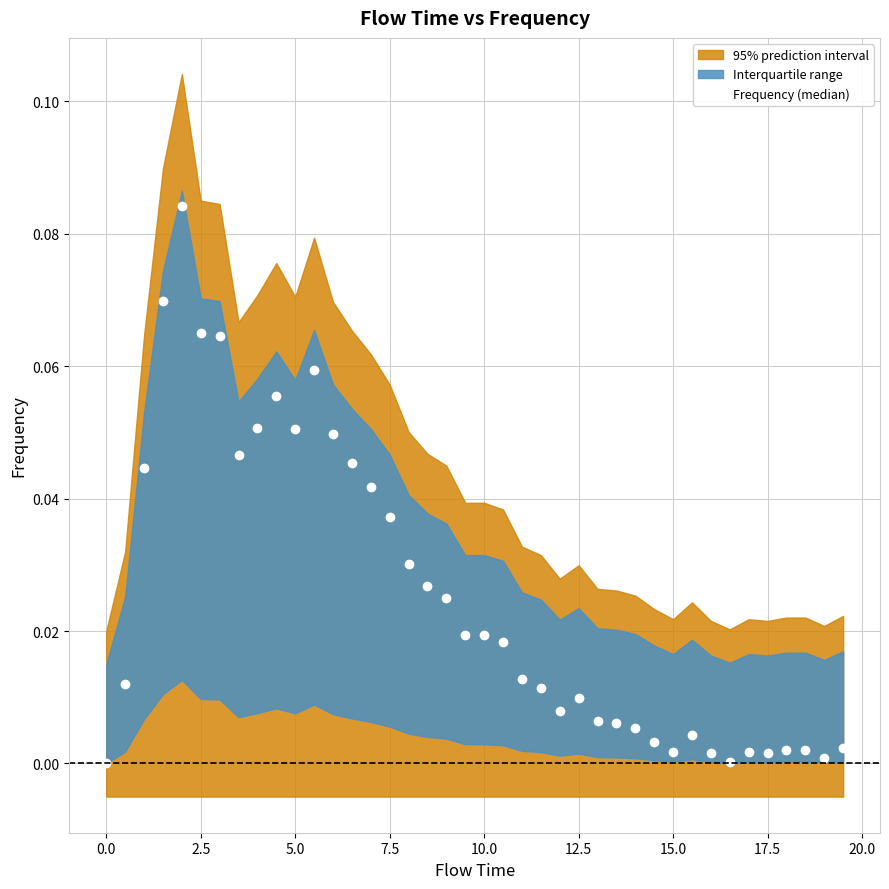

True or false: Frequency (median) has more than 0 interior local peaks.

True